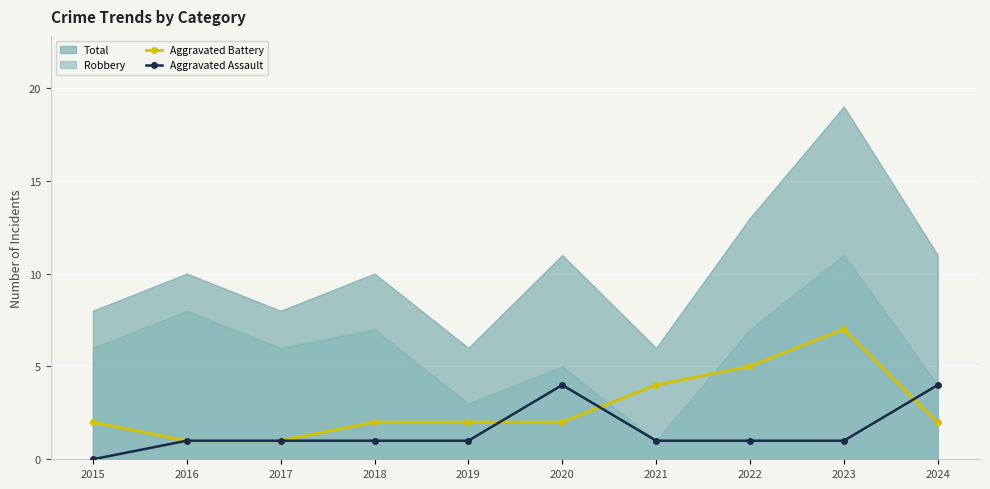

True or false: Aggravated Battery has a value of 7 at 2023.

True